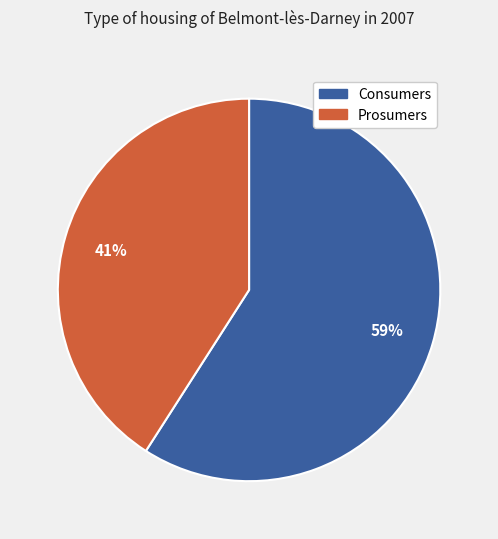

How many slices are in this pie chart?

2